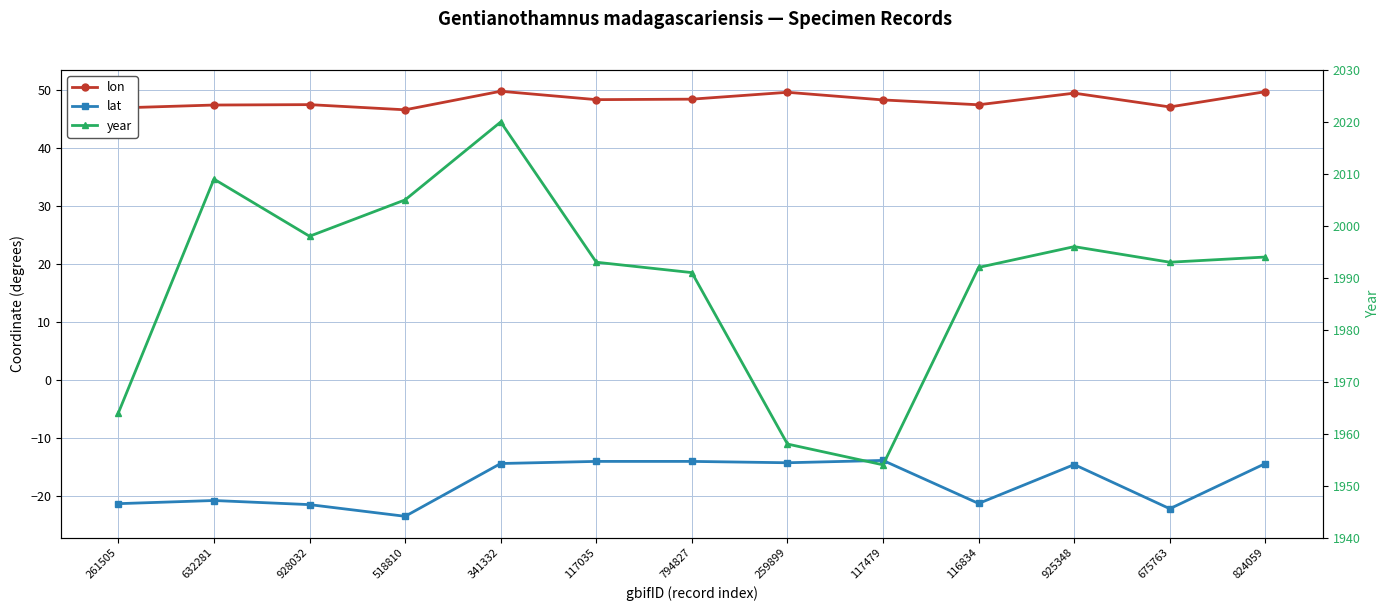

How many data points does each series have?

13